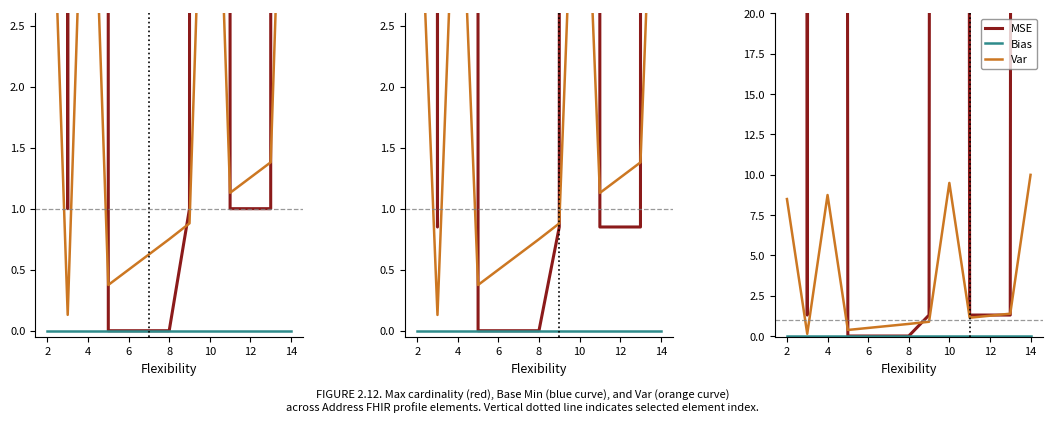

How many lines are shown in the chart?

3